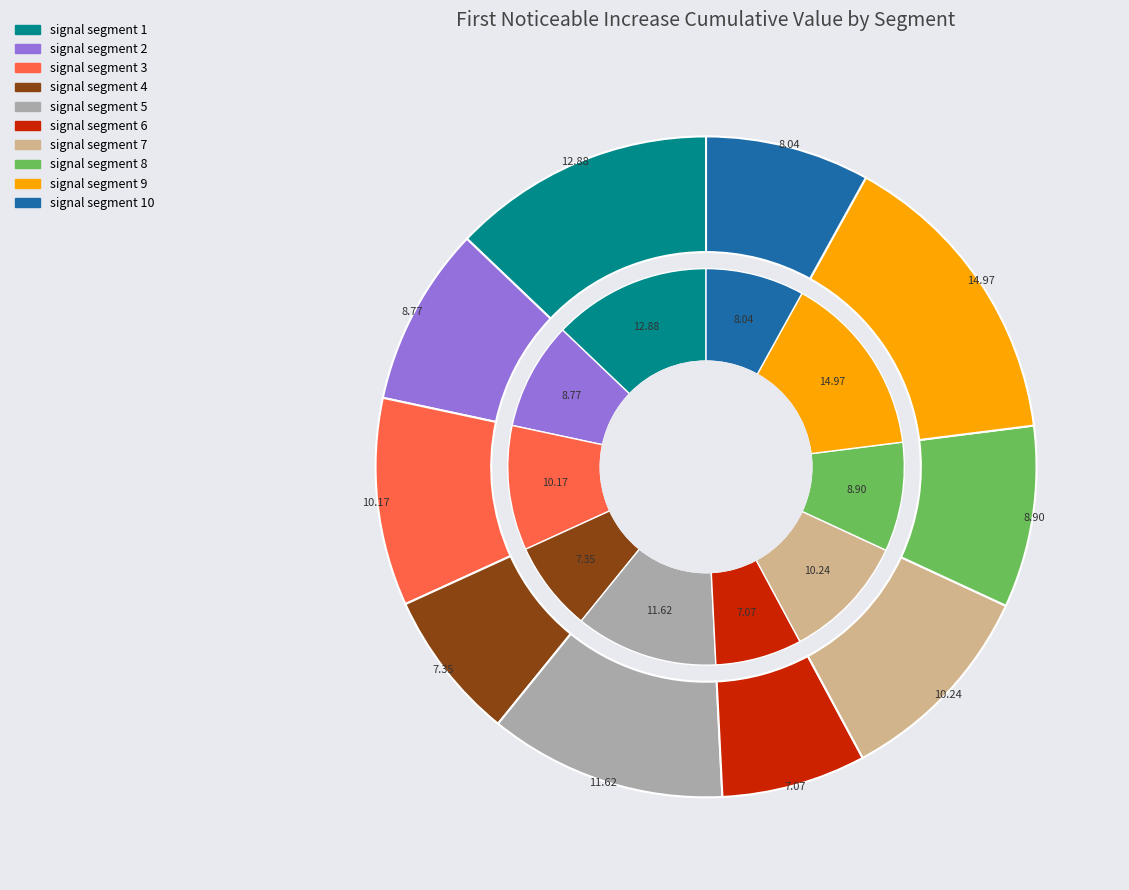

What percentage is the signal segment 5 slice, to the nearest percent?

12%